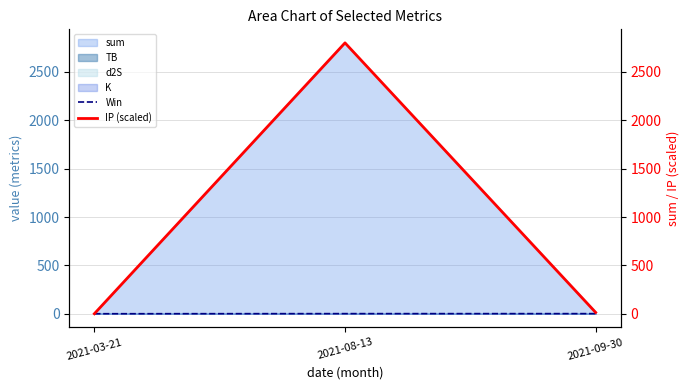

What is the total value across all series at 2021-03-21?

0.5